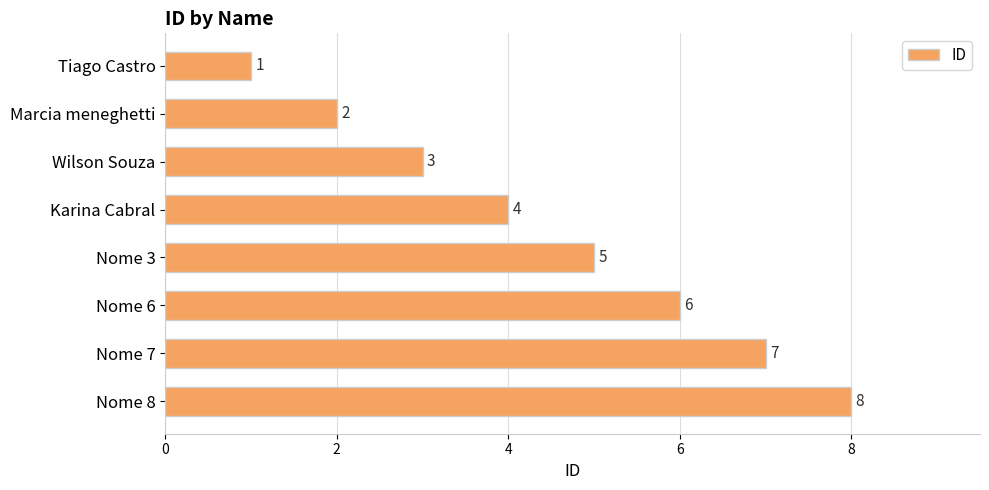

How many data points does each series have?

8